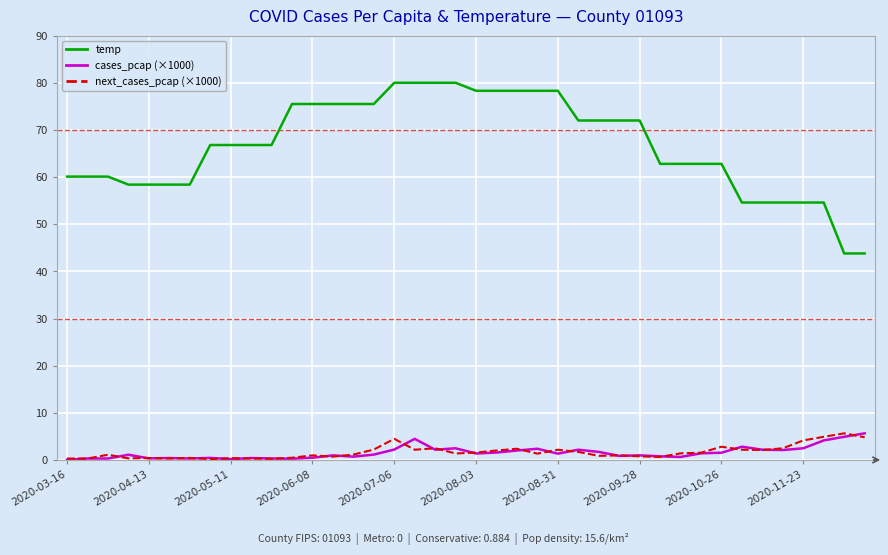

What is the highest value of the next_cases_pcap (×1000) series?

5.6